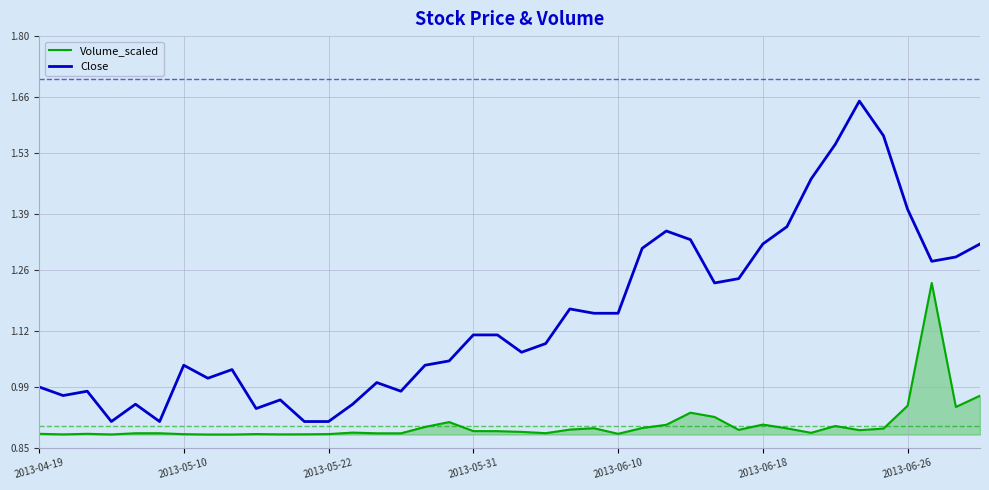

Which series has the largest total across all categories?

Close